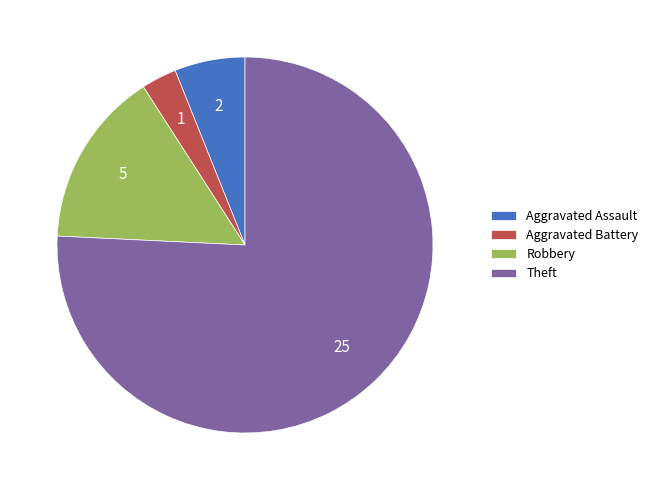

Rank the categories by value from lowest to highest.

Aggravated Battery, Aggravated Assault, Robbery, Theft